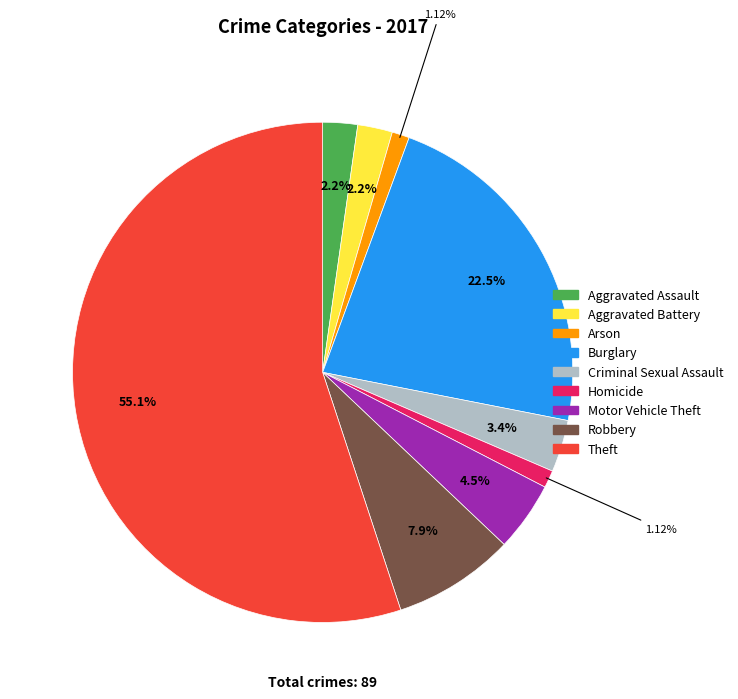

Which has a higher value, Motor Vehicle Theft or Burglary?

Burglary